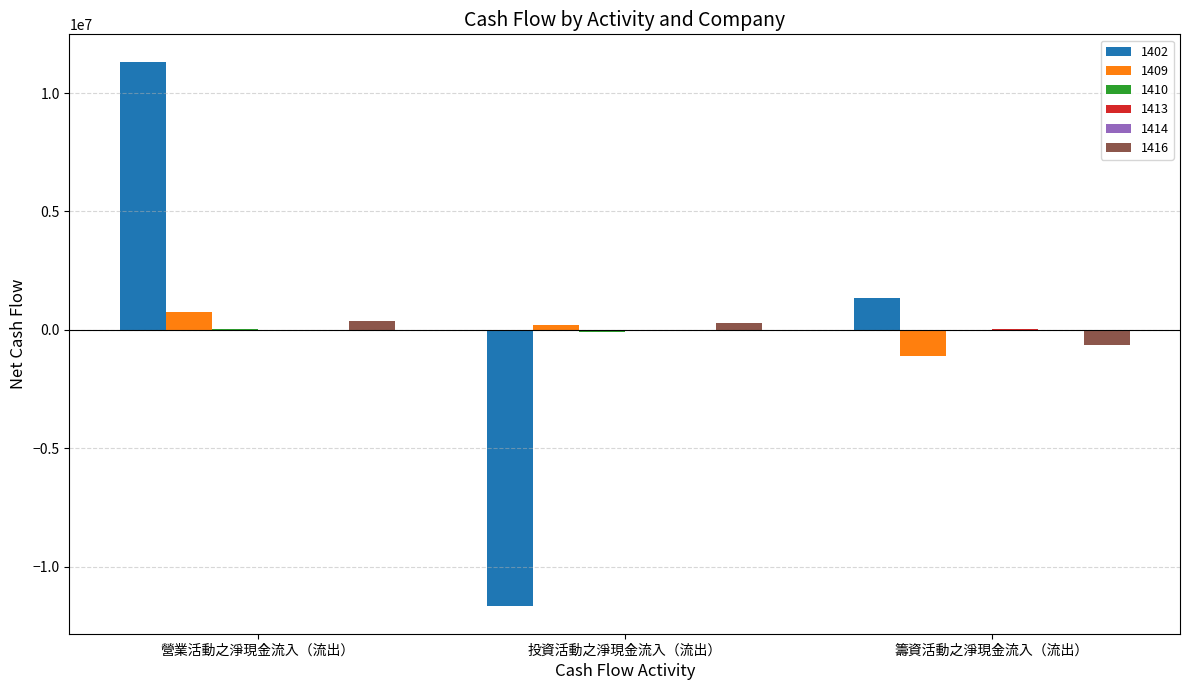

Which category has the highest value in the 1402 series?

營業活動之淨現金流入（流出）